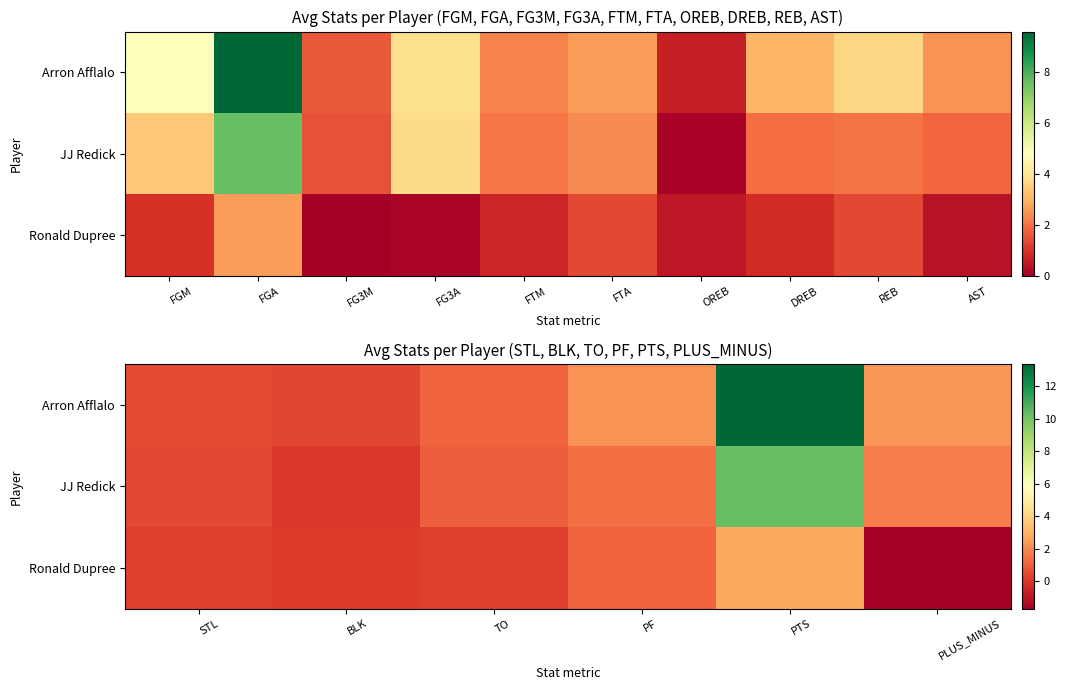

What is the sum of the Ronald Dupree values at BLK and PTS?

2.9